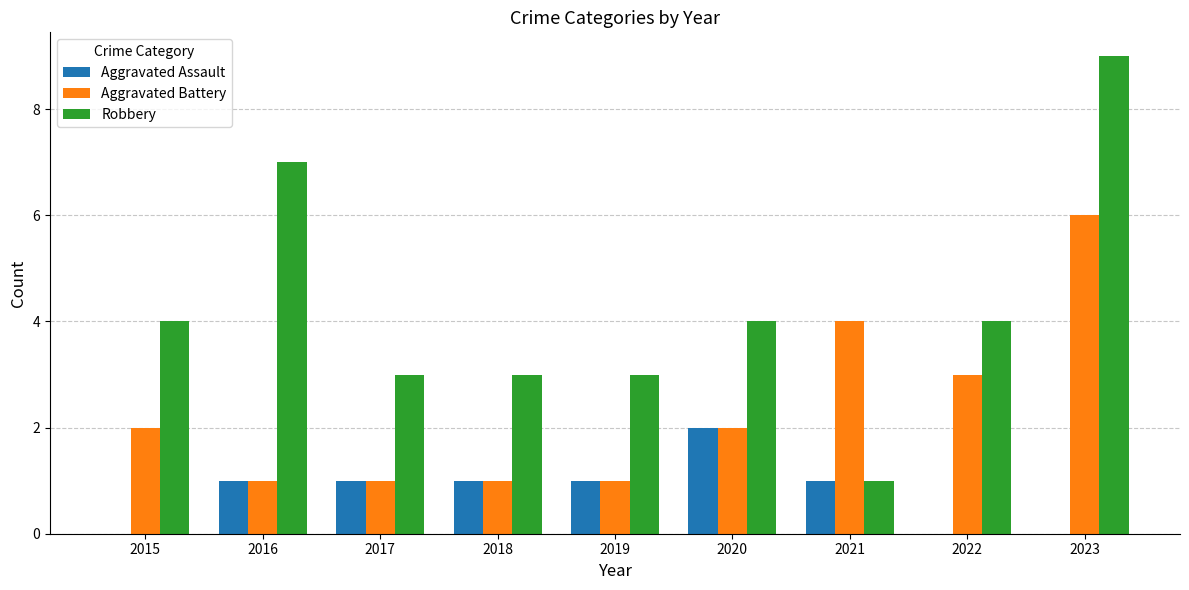

Count the number of categories in the chart.

9